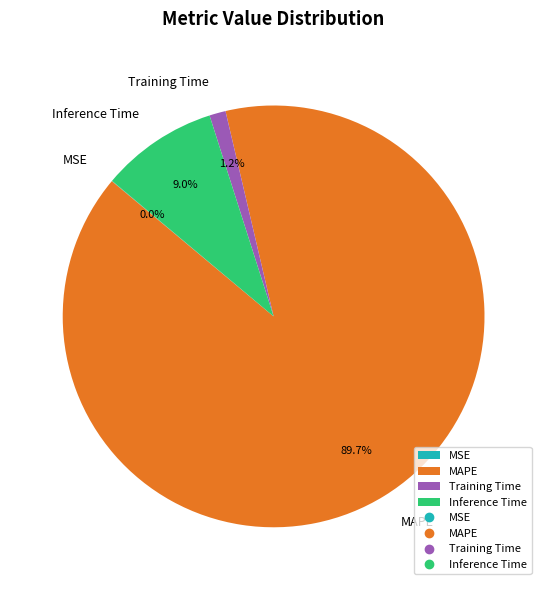

Between MAPE and Training Time, which is larger?

MAPE